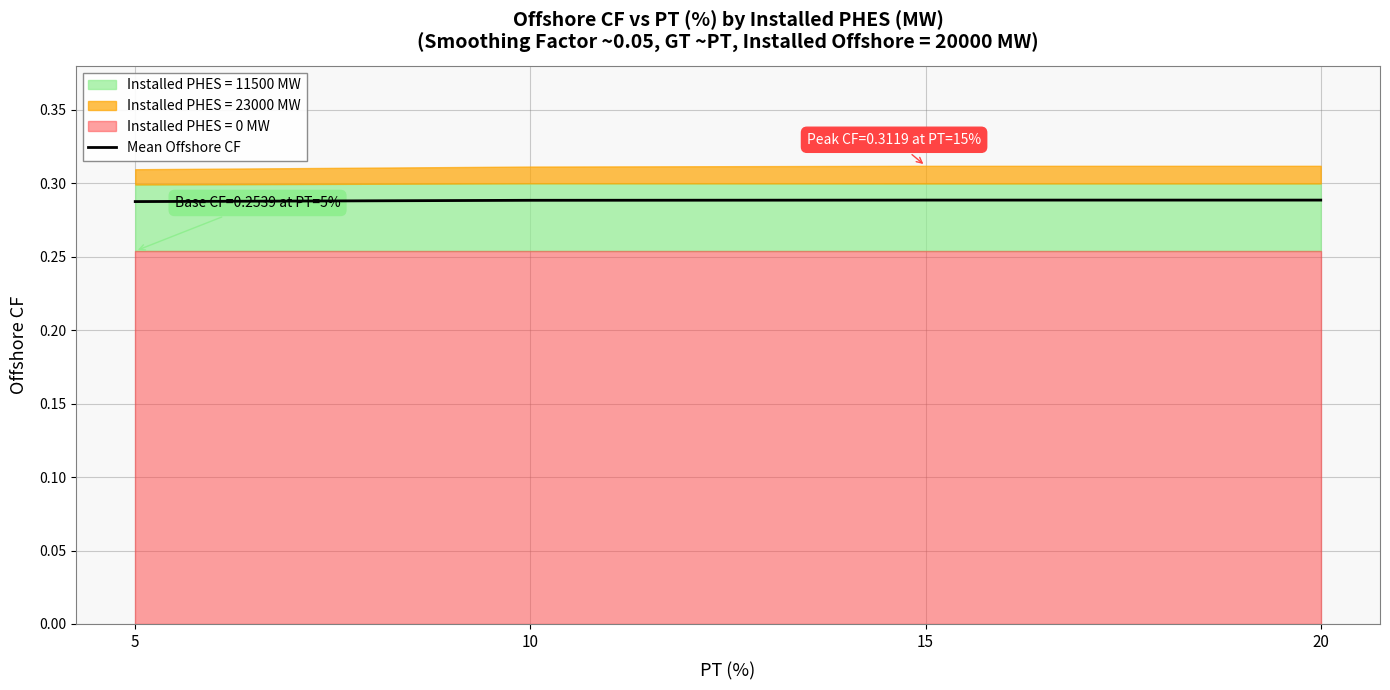

Reading left to right, extract all data points from this chart.

5=0.3	10=0.3	15=0.3	20=0.3